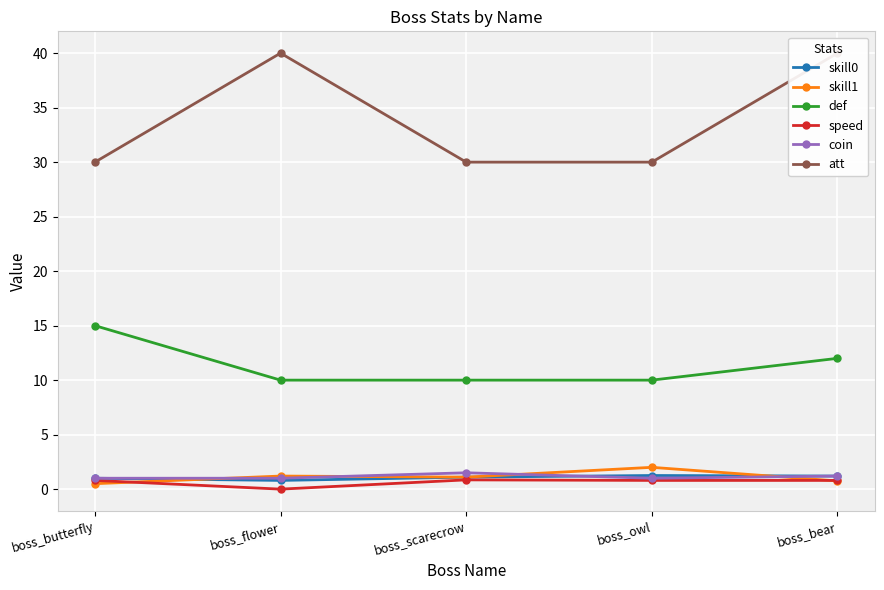

What is the difference between the highest and lowest values at boss_scarecrow?

29.1